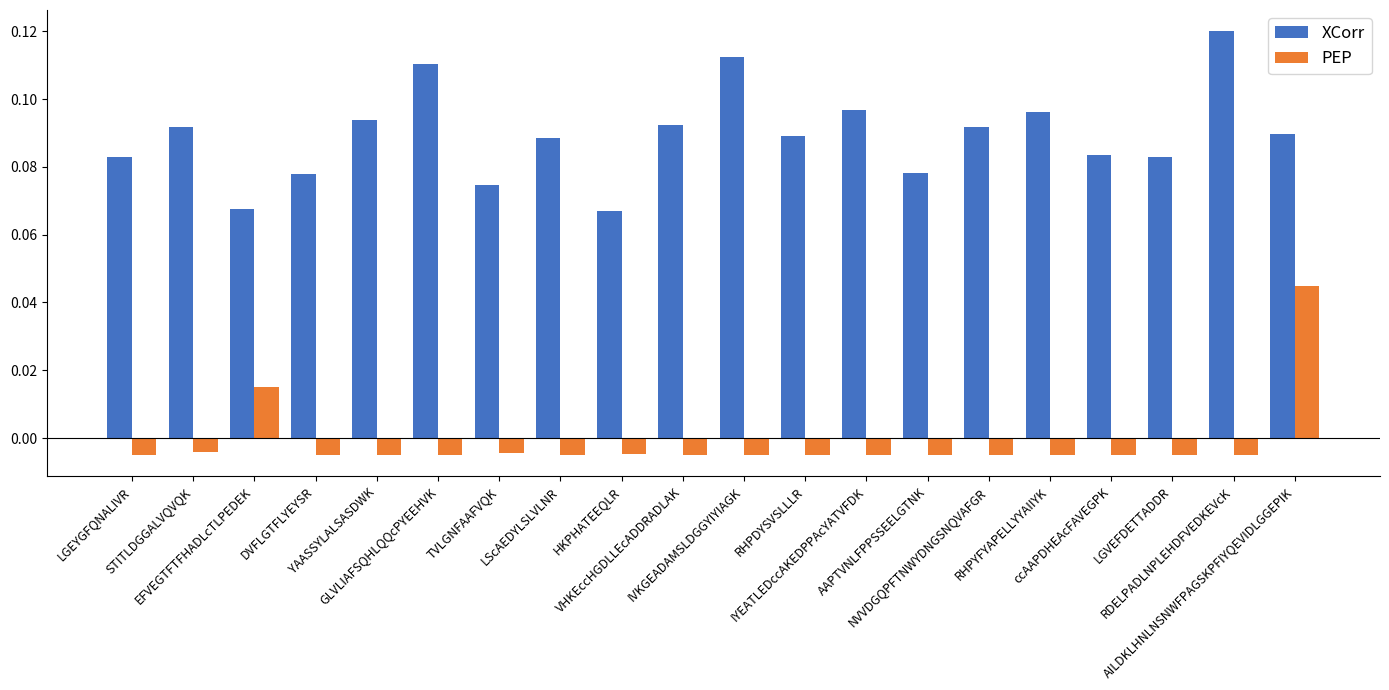

List the series in order of their overall mean, lowest first.

PEP, XCorr